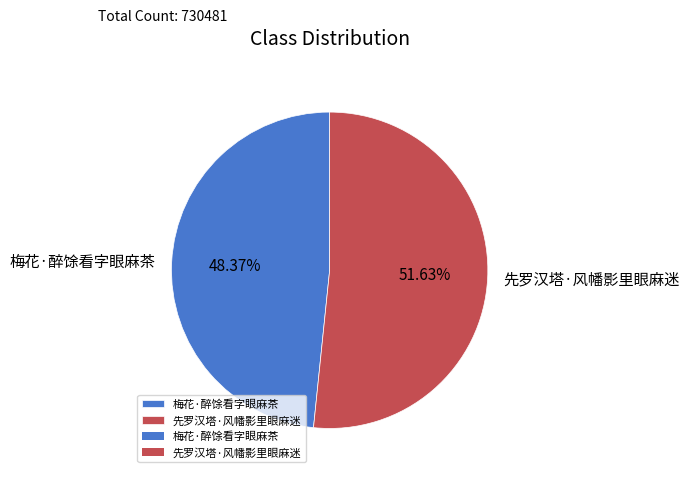

To the nearest percent, what is the difference between the largest and smallest slice percentages?

3%